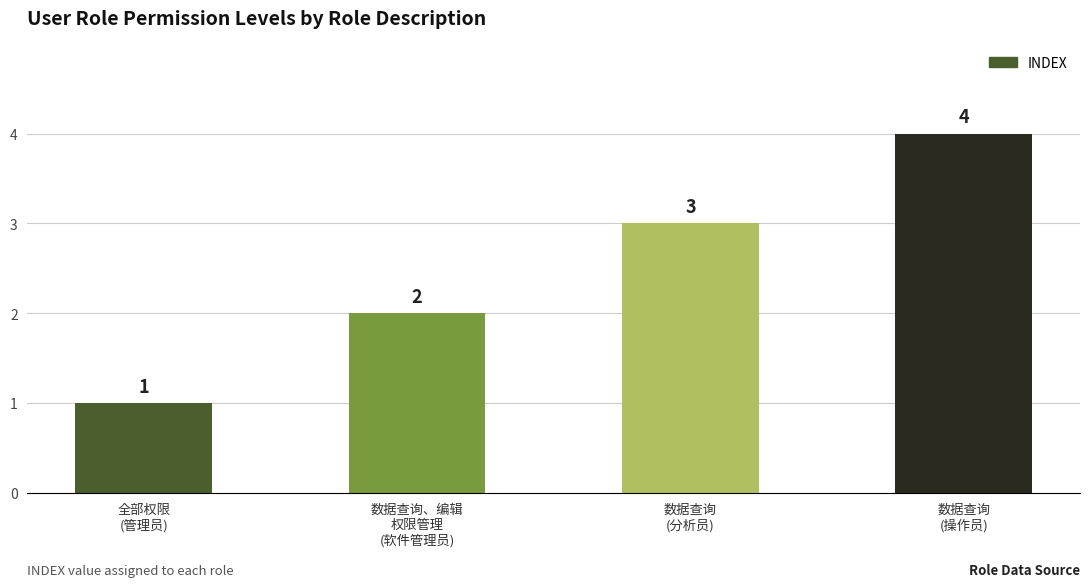

What position from the right is 数据查询
(分析员)?

2